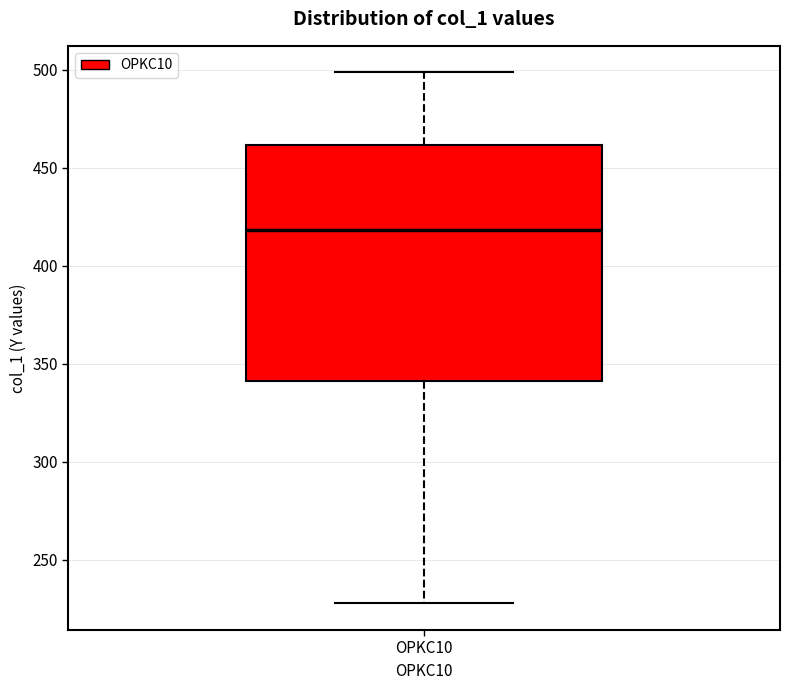

Where does the upper whisker of the box for OPKC10 end on the y-axis? The values are not printed on the chart, so give them approximately, as read against the axis.

500